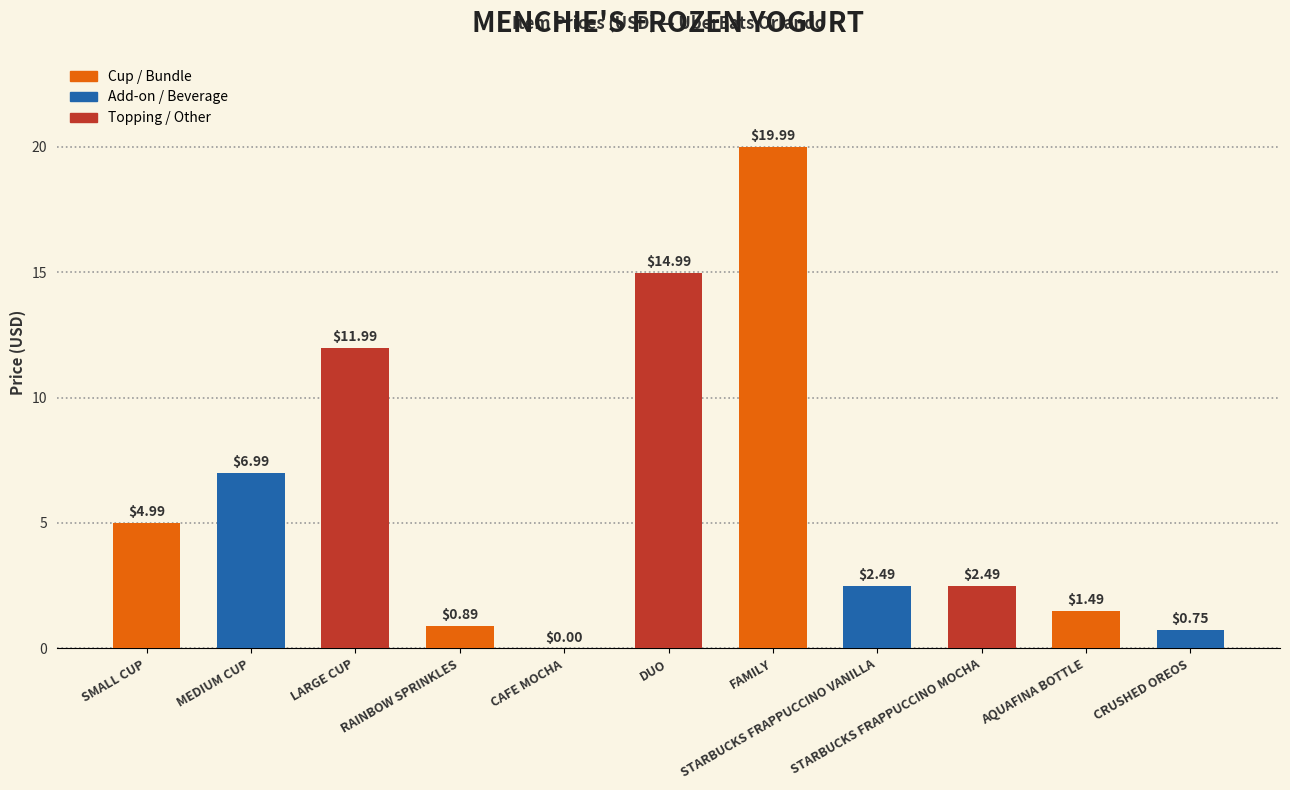

How many values are above zero?

10